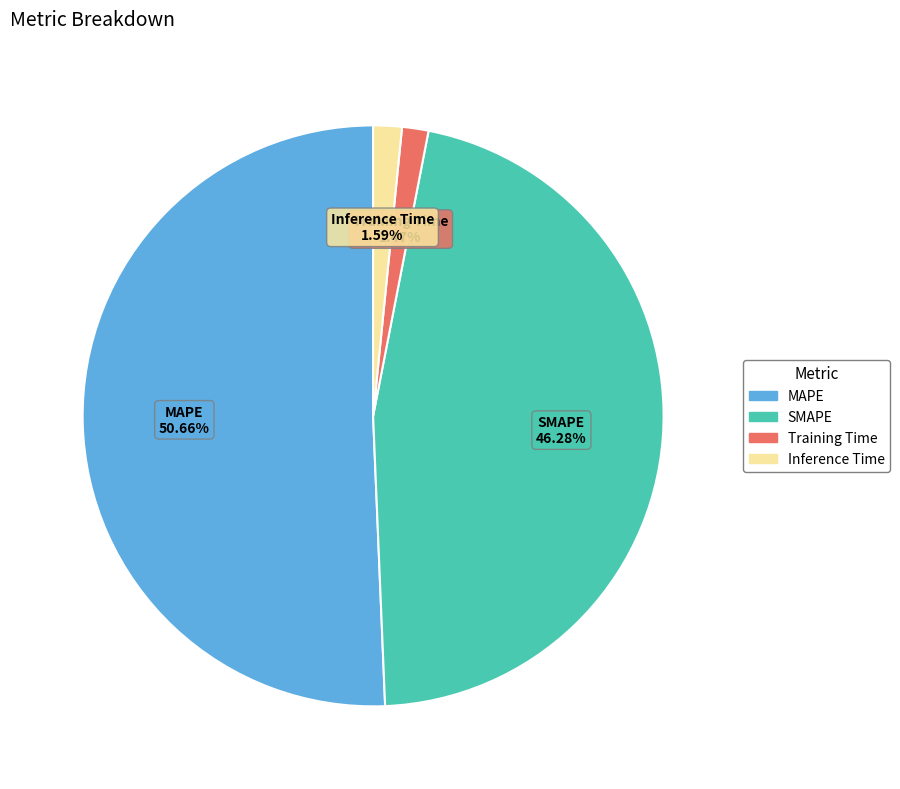

What is the majority slice?

MAPE